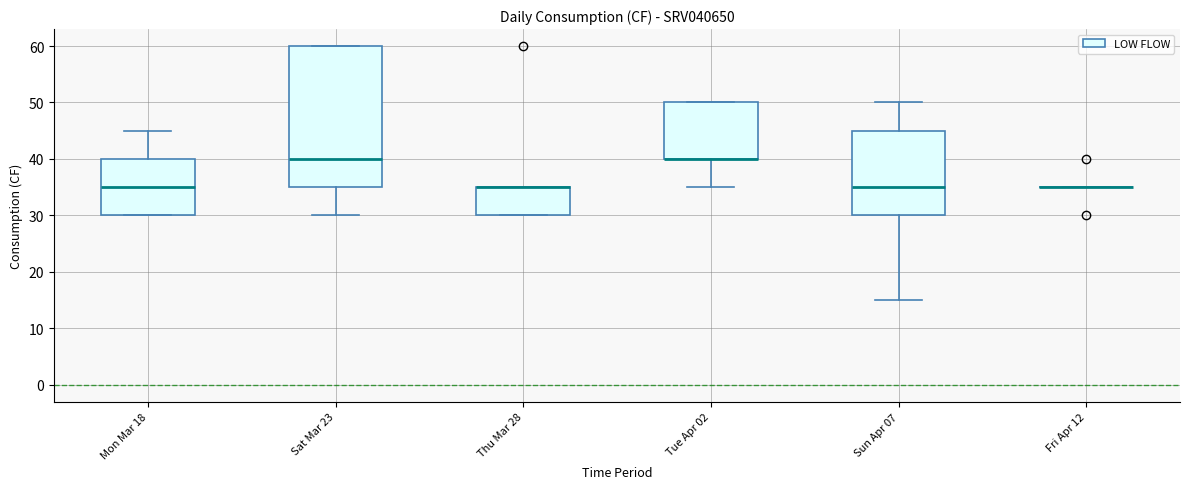

Comparing the boxes themselves (not the whiskers), which one is the tallest?

Sat Mar 23